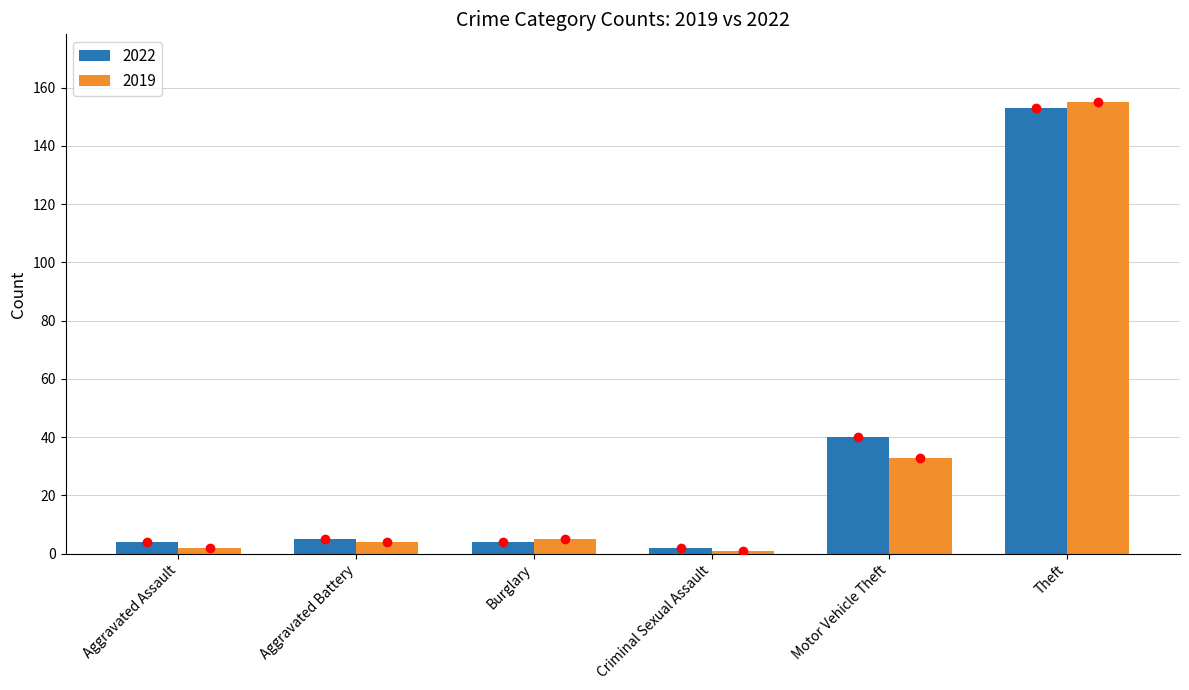

What are all the series names shown in the legend?

2022, 2019